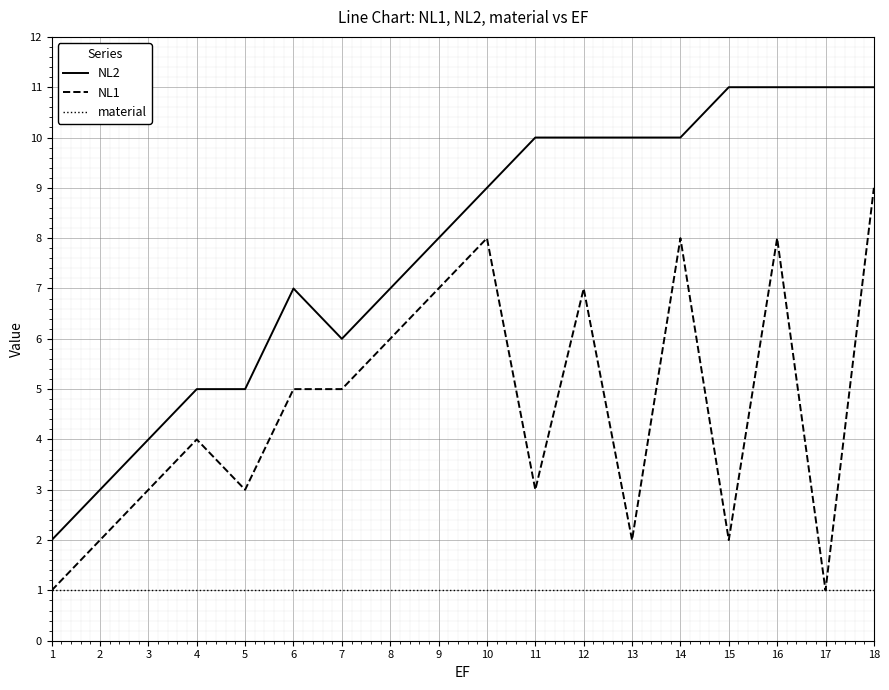

What is the average value of the material series?

1